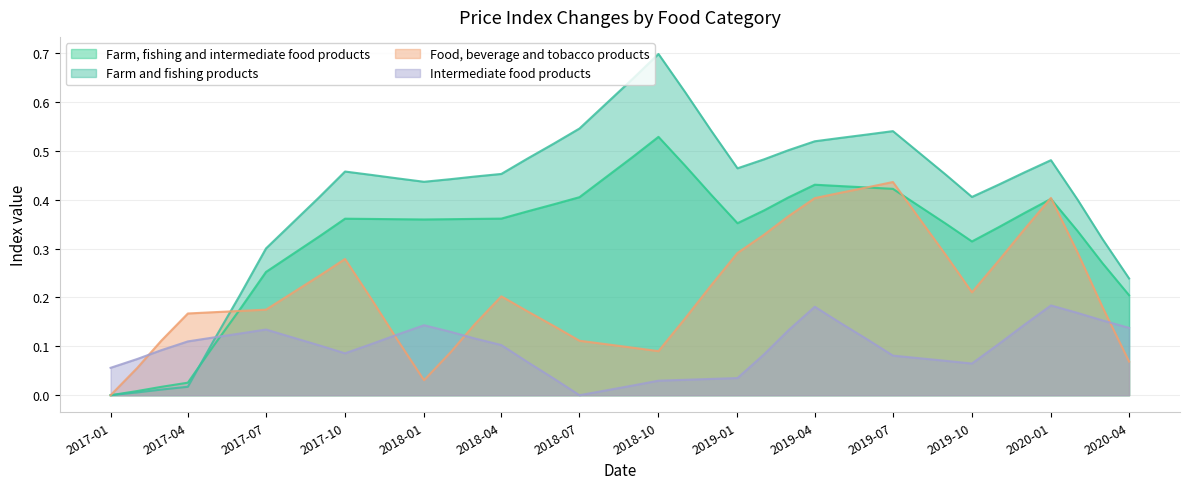

Which series has the largest total across all categories?

Farm and fishing products